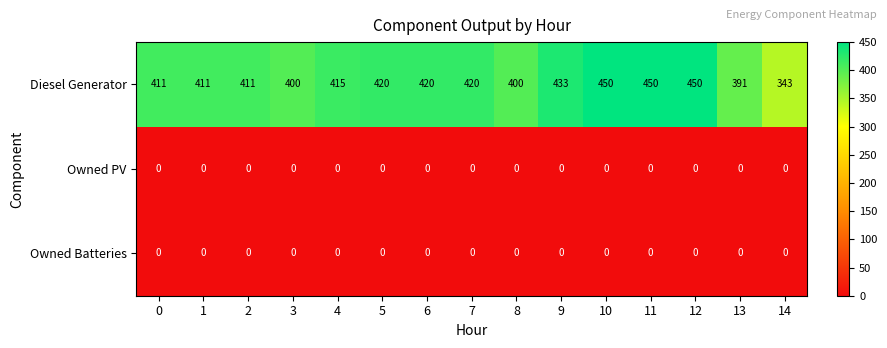

What is the greatest value displayed?

450